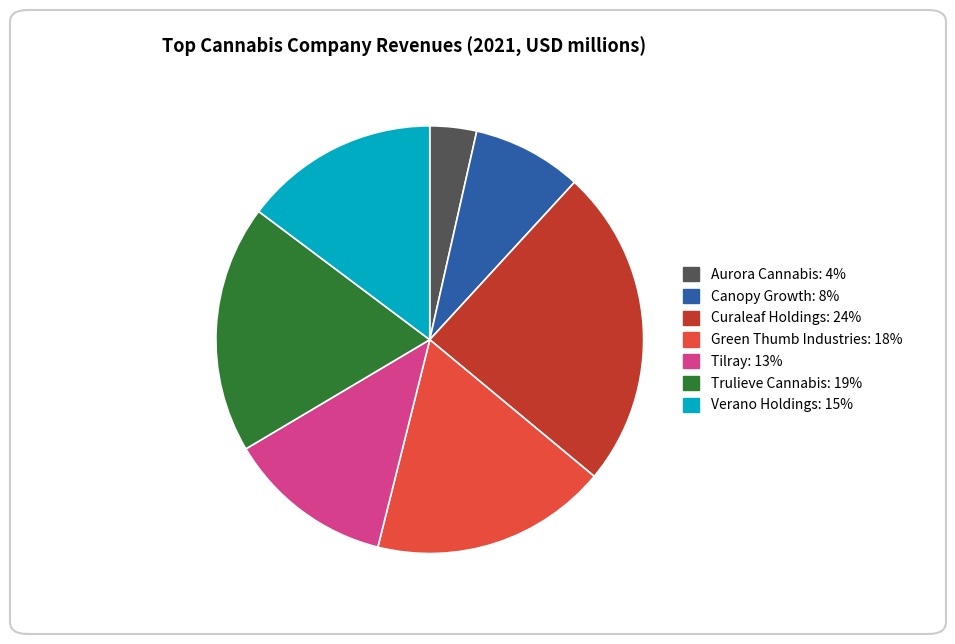

Rank the categories by value from lowest to highest.

Aurora Cannabis, Canopy Growth, Tilray, Verano Holdings, Green Thumb Industries, Trulieve Cannabis, Curaleaf Holdings